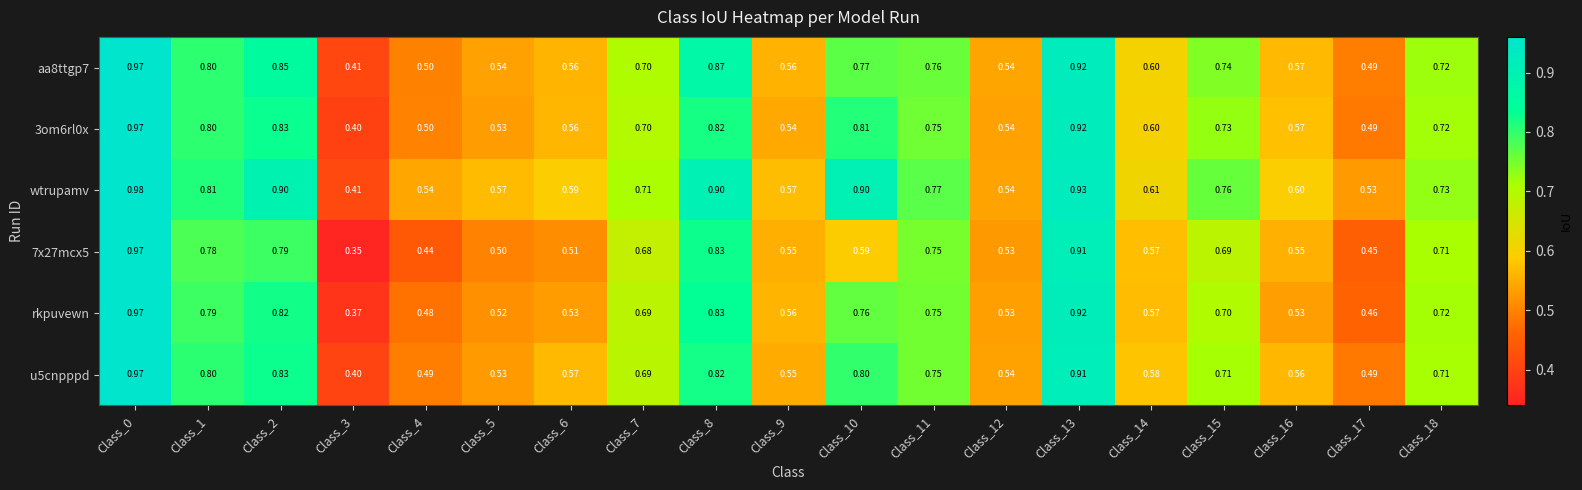

Is the value of 3om6rl0x at Class_0 greater than the value of u5cnpppd at Class_5?

Yes